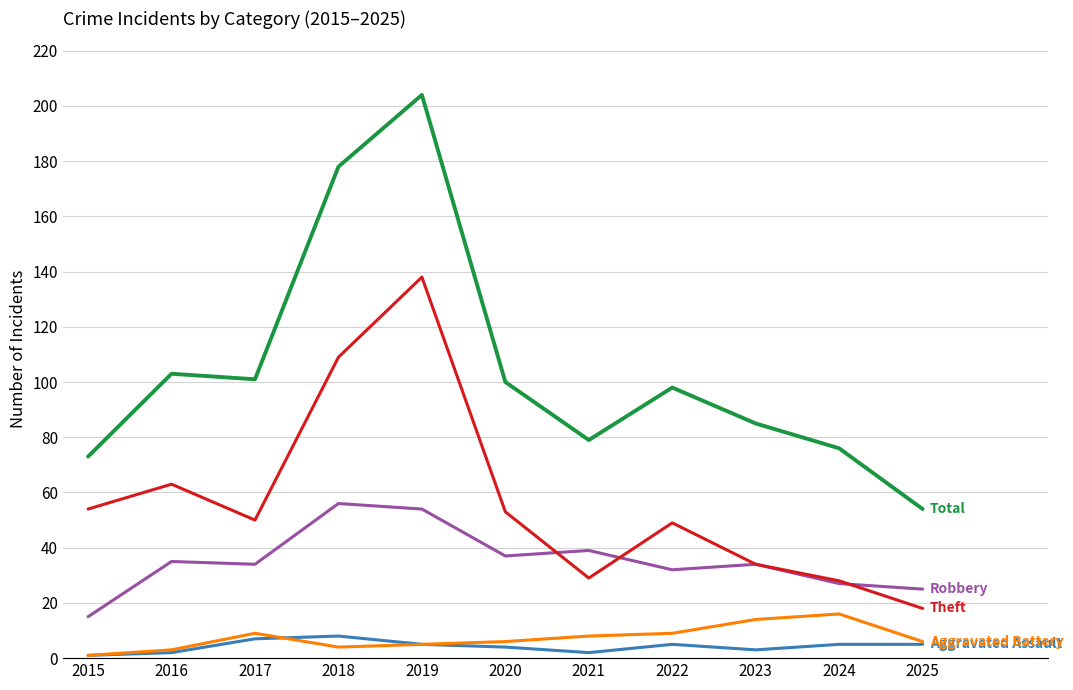

Reading right to left, transcribe all the data shown in this chart.

Aggravated Assault: 5	5	3	5	2	4	5	8	7	2	1
Aggravated Battery: 6	16	14	9	8	6	5	4	9	3	1
Robbery: 25	27	34	32	39	37	54	56	34	35	15
Theft: 18	28	34	49	29	53	138	109	50	63	54
Total: 54	76	85	98	79	100	204	178	101	103	73